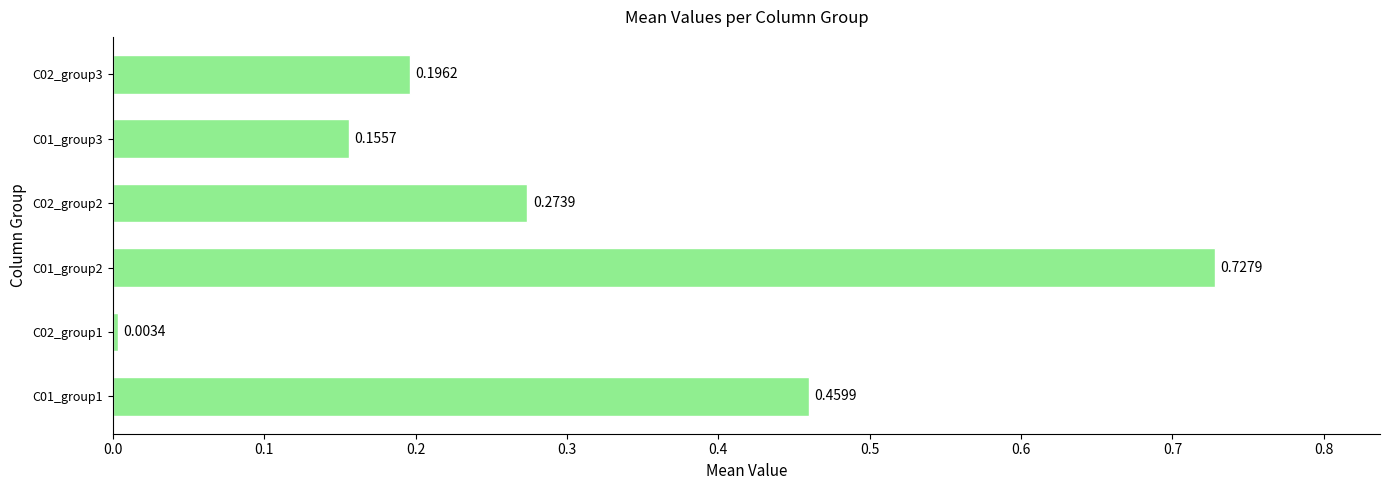

List the labels in order of value, smallest first.

C02_group1, C01_group3, C02_group3, C02_group2, C01_group1, C01_group2